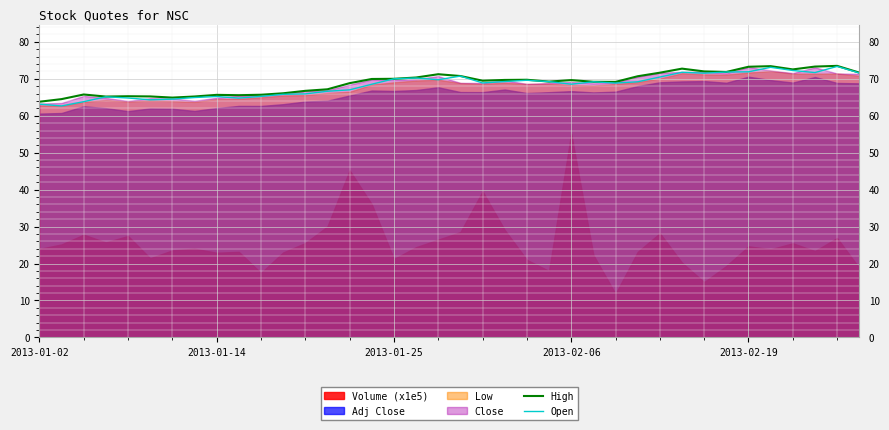

How many lines are shown in the chart?

2